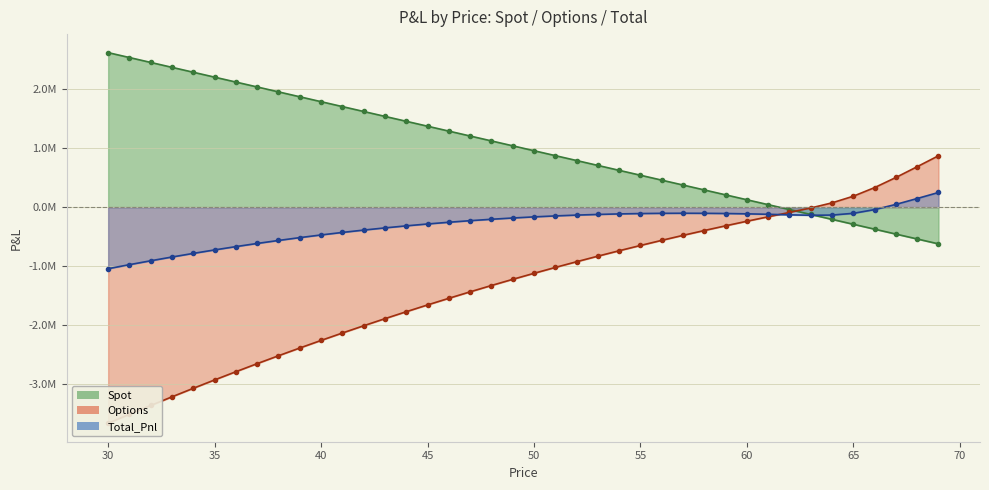

Which series has the largest range (max minus min)?

Options